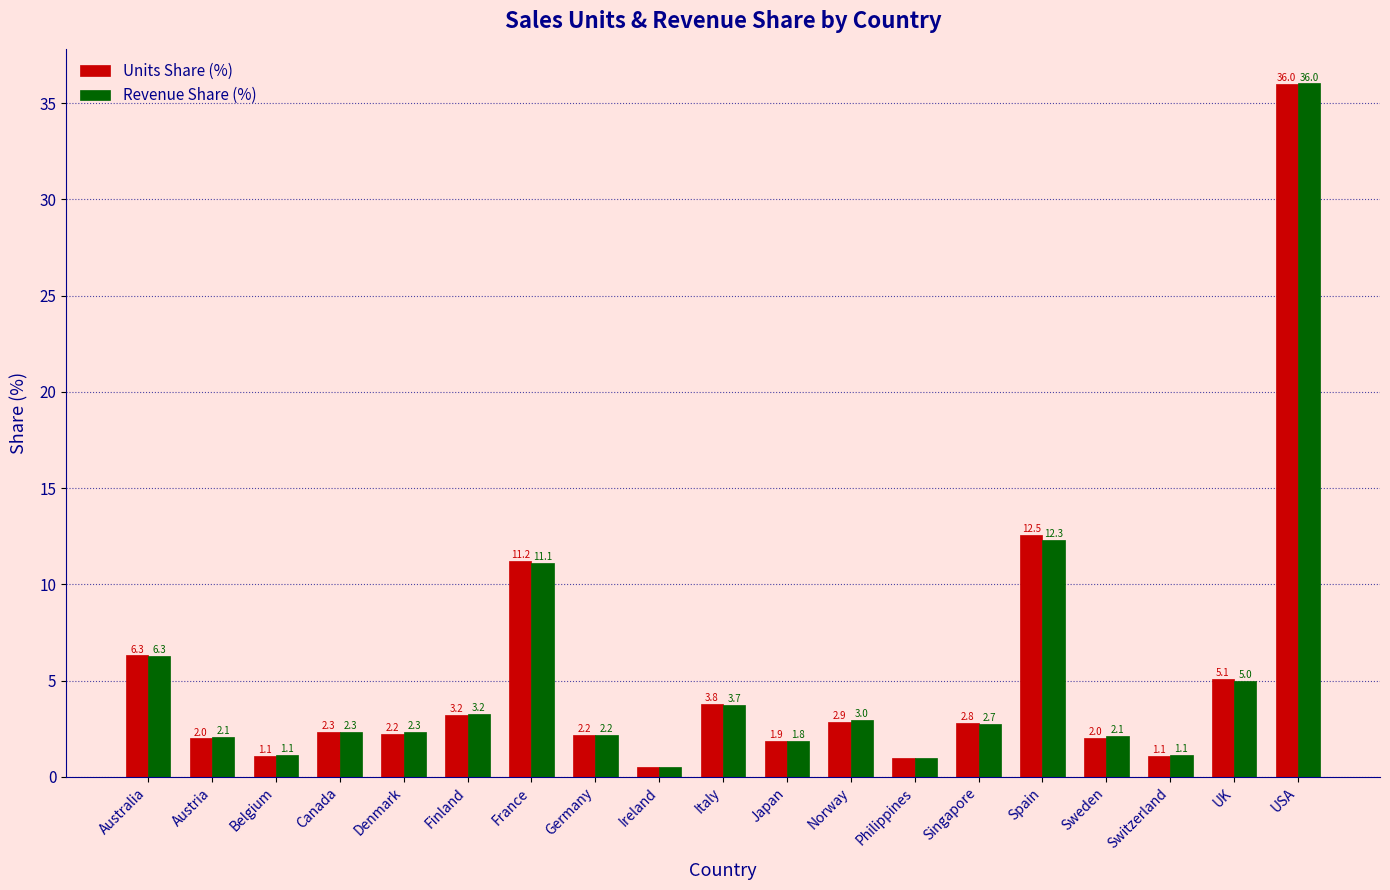

What is the average value of the Revenue Share (%) series?

5.3